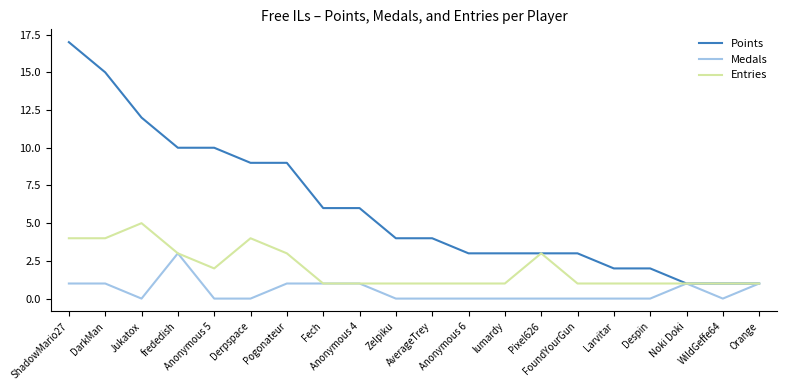

What is the maximum value shown in the chart?

17